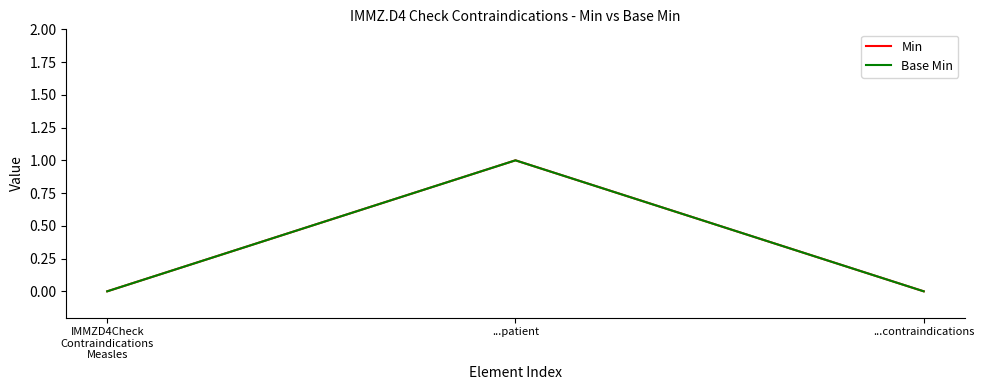

Is this an area chart (filled region under the line)?

No